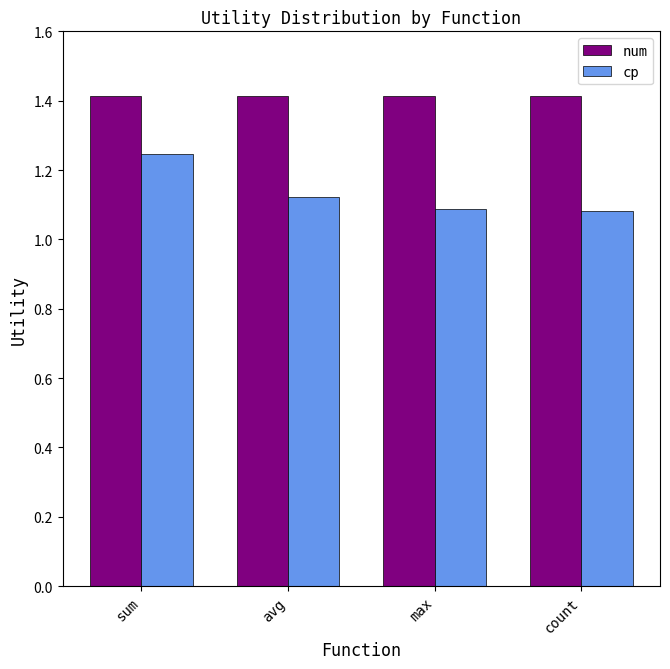

What is the difference between the highest and lowest values at max?

0.3